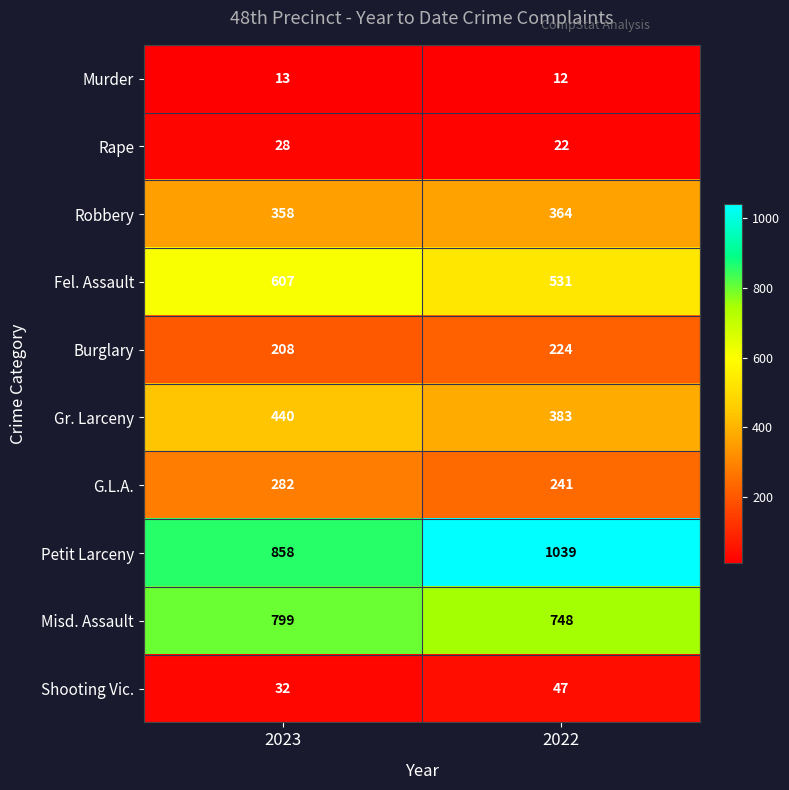

Reading left to right, extract all data points from this chart.

Murder: 13	12
Rape: 28	22
Robbery: 358	364
Fel. Assault: 607	531
Burglary: 208	224
Gr. Larceny: 440	383
G.L.A.: 282	241
Petit Larceny: 858	1039
Misd. Assault: 799	748
Shooting Vic.: 32	47